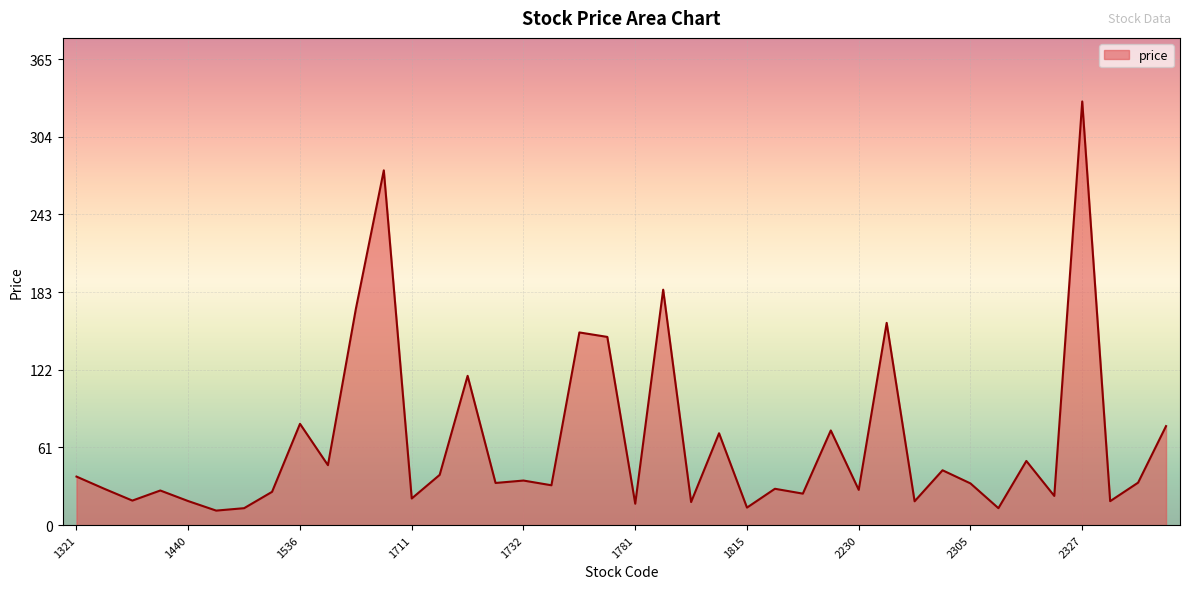

Count the number of data series in this chart.

1